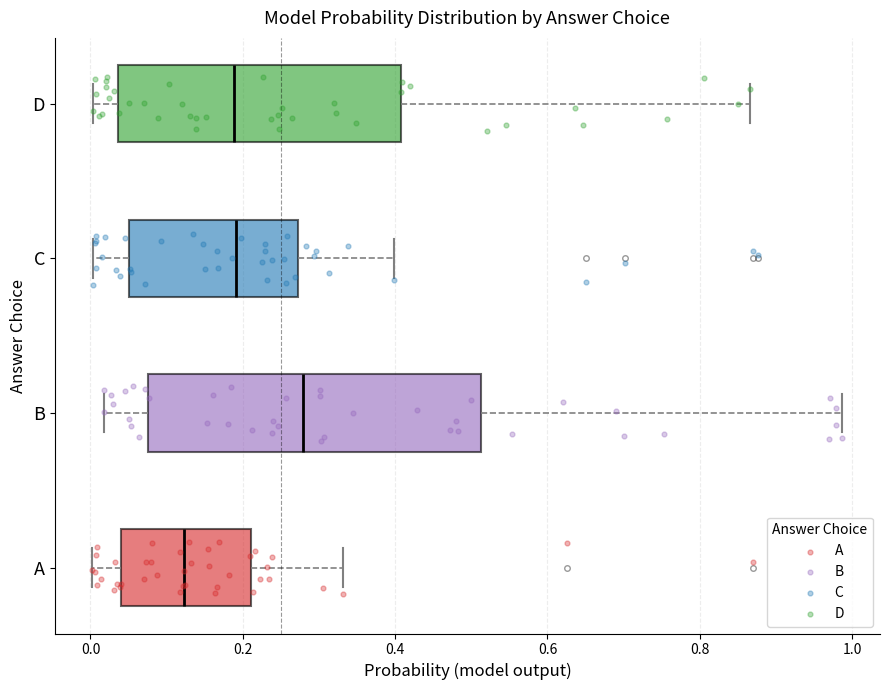

Which box's median line is the furthest to the left?

A